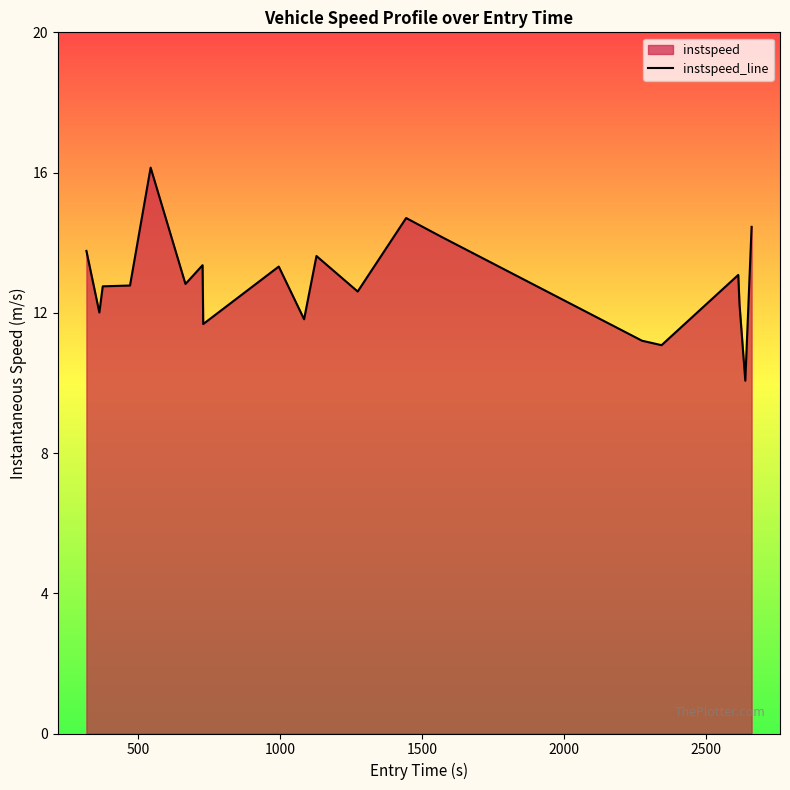

What is the greatest value displayed?

16.1